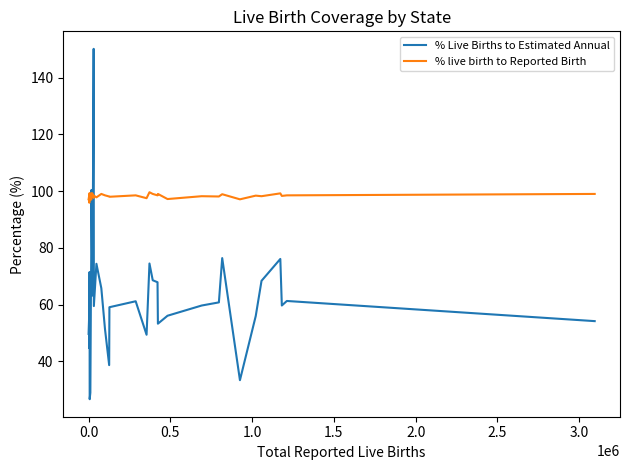

After their last crossing, which series has the higher values: % live birth to Reported Birth or % Live Births to Estimated Annual?

% live birth to Reported Birth